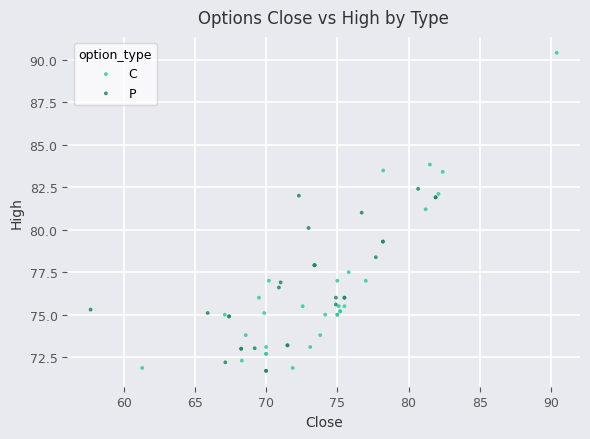

Which series reaches the maximum Y coordinate?

C